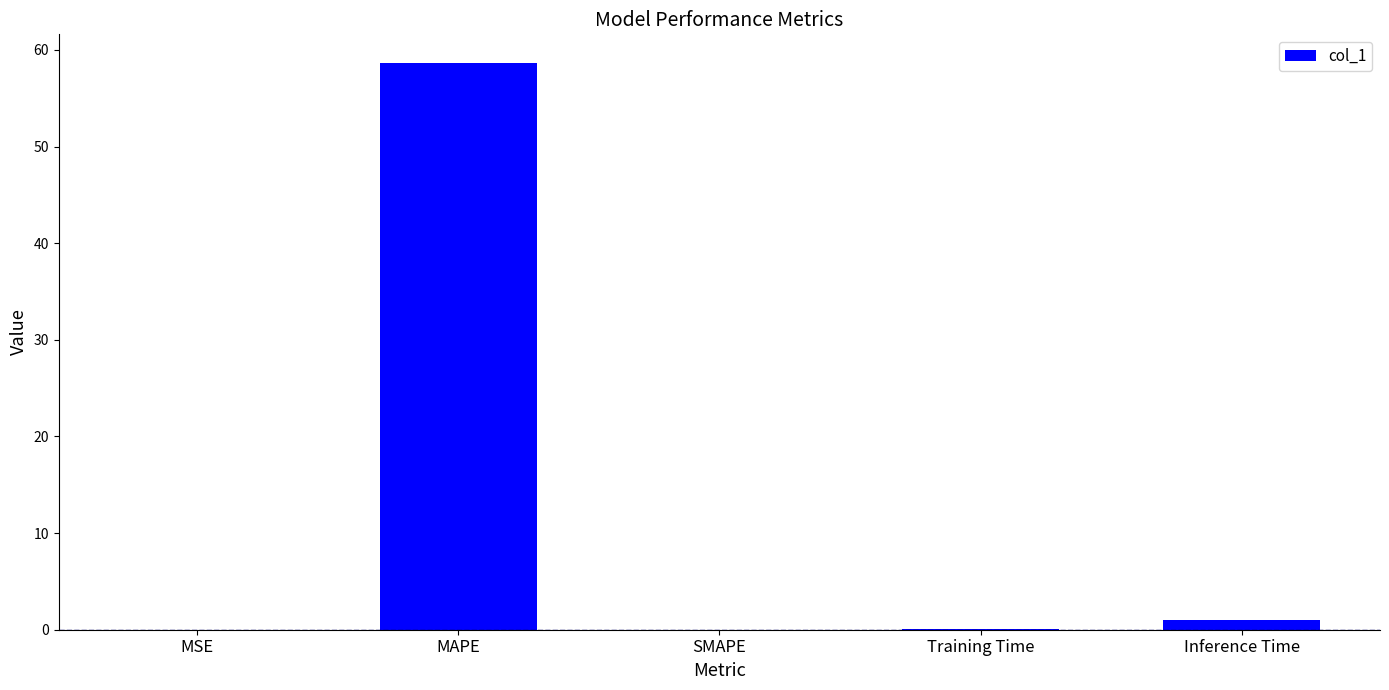

Is it true that the value at MAPE is 15.5?

False